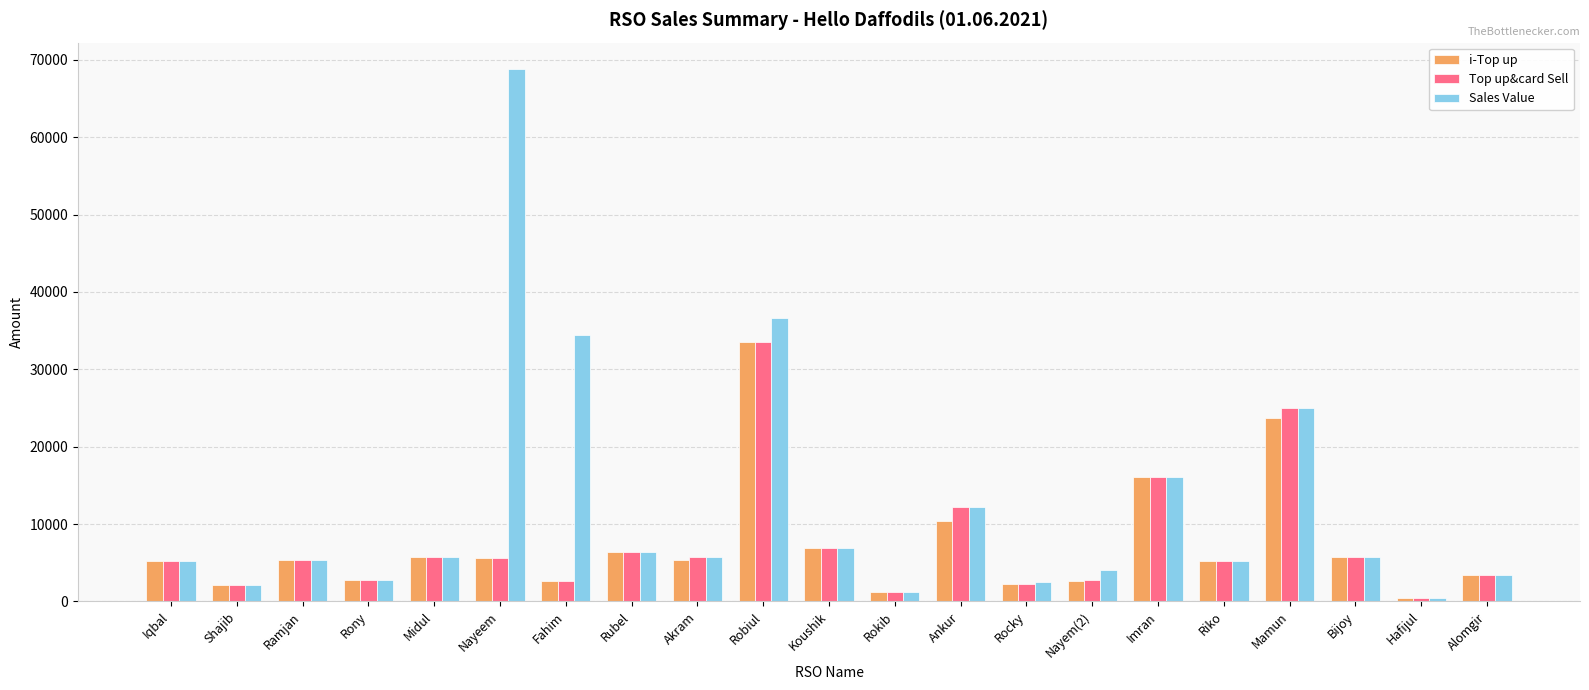

Is the value of i-Top up at Nayem(2) greater than the value of Sales Value at Rokib?

Yes